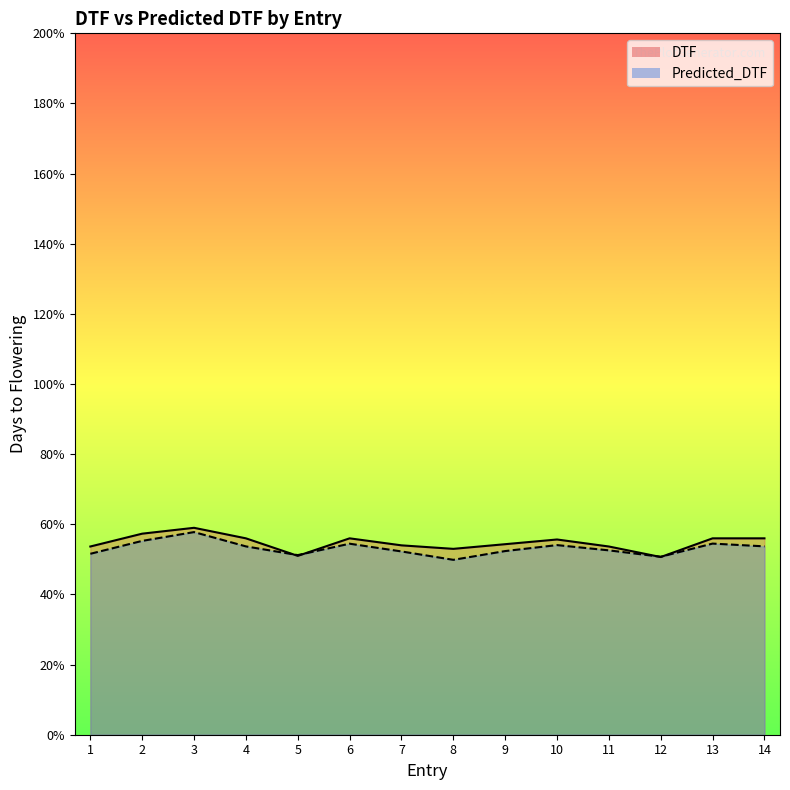

The value of DTF at 8 is 53.0. True or false?

True